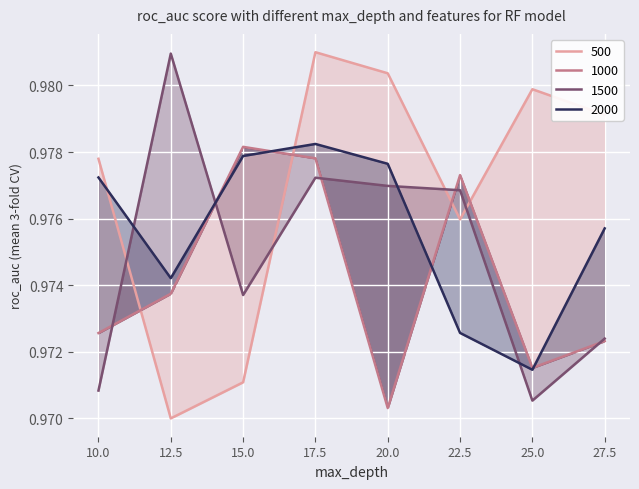

Is it true that 500 equals 1.4 at 25.0?

False